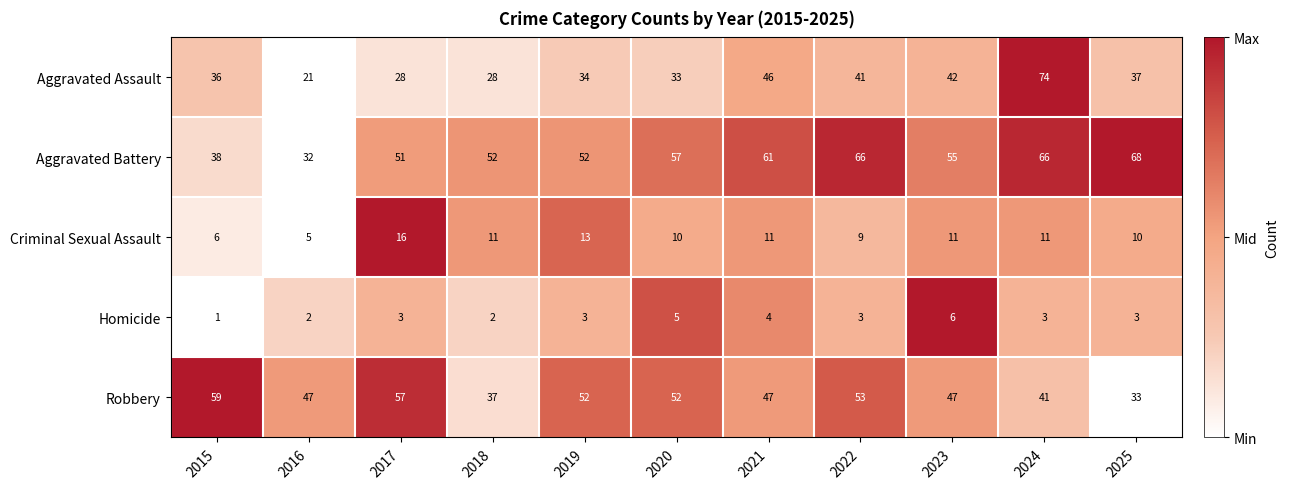

At 2018, list the series in order from largest to smallest.

Aggravated Battery, Robbery, Aggravated Assault, Criminal Sexual Assault, Homicide